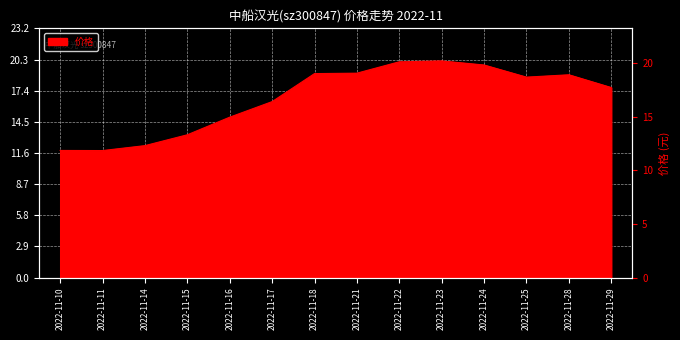

The chart shows a value of 9.3 at 2022-11-16. True or false?

False